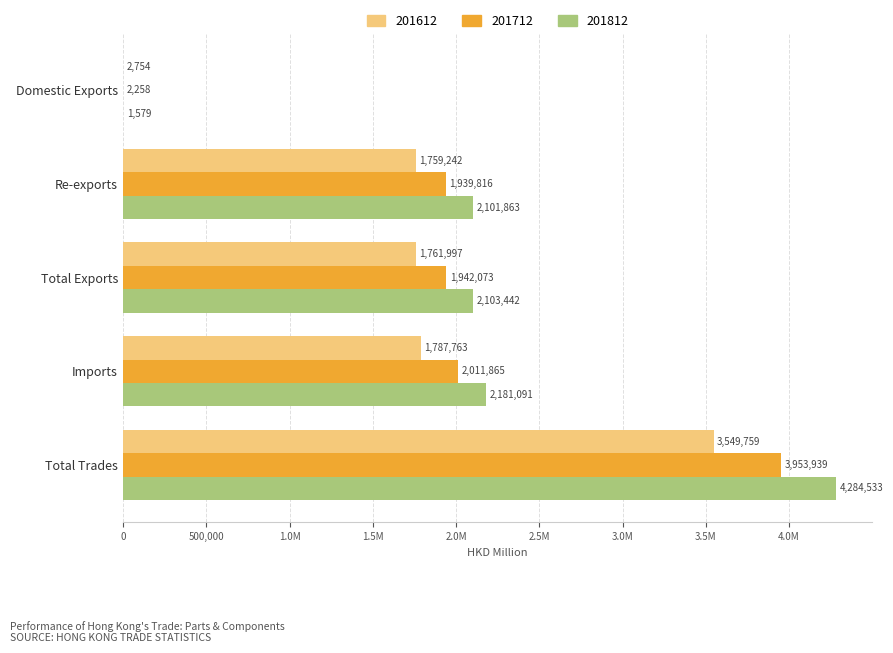

What are all the series names shown in the legend?

201612, 201712, 201812